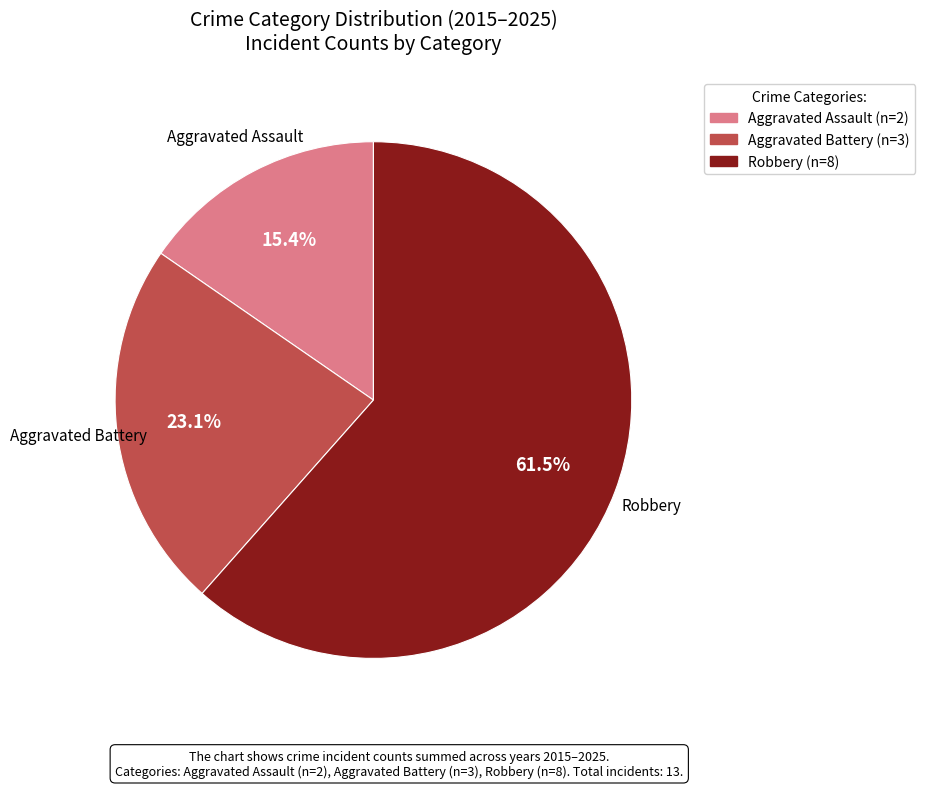

To the nearest percent, what is the difference between the largest and smallest slice percentages?

46%